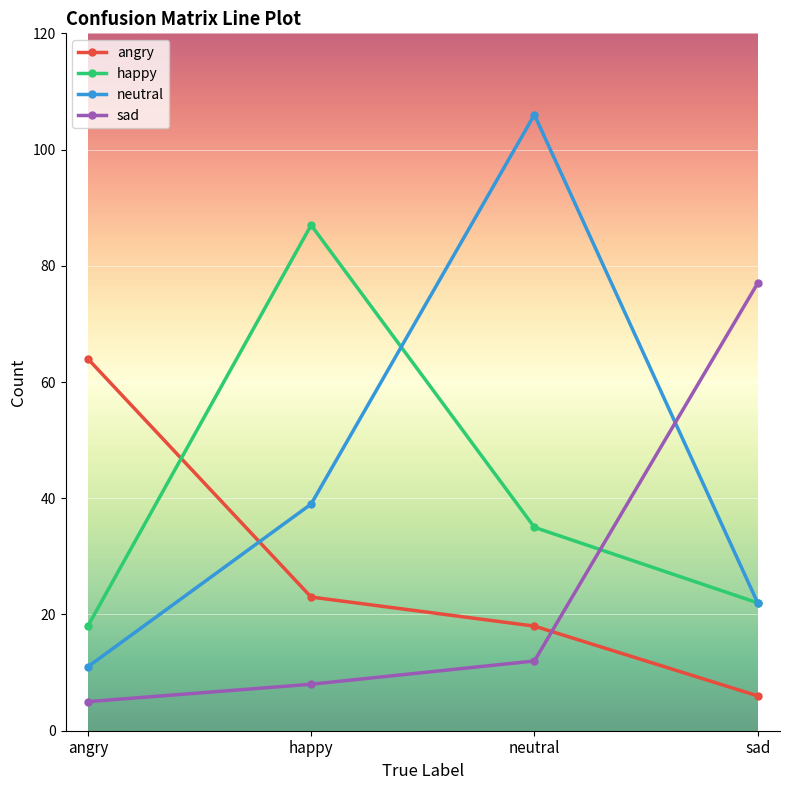

What is the spread (max minus min) of values at happy?

79